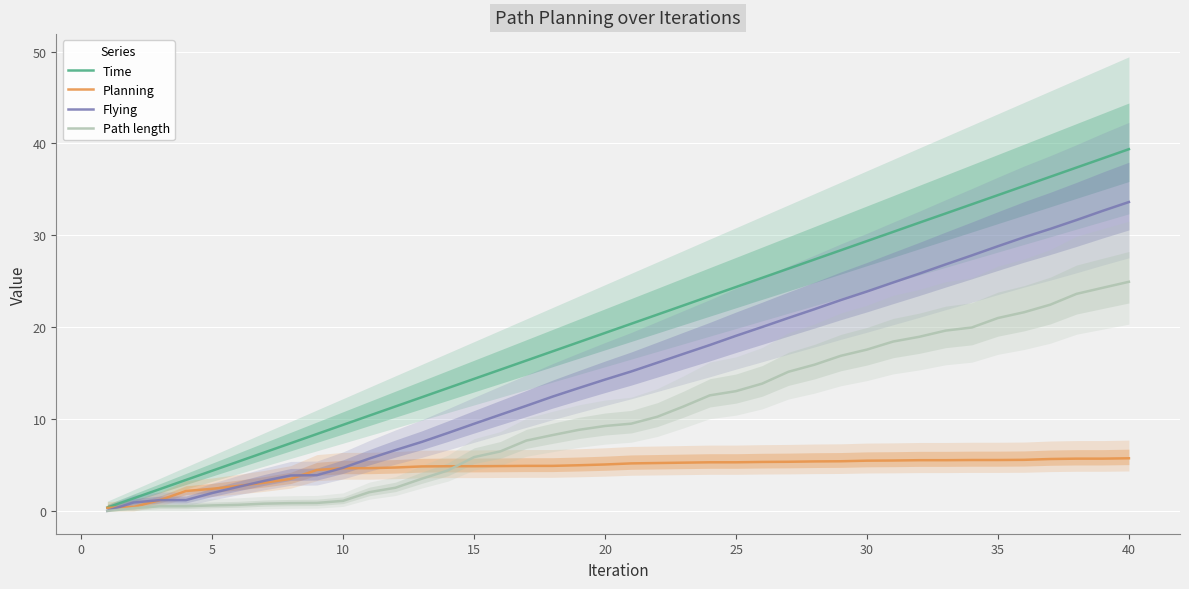

What is the maximum value for Flying?

33.6